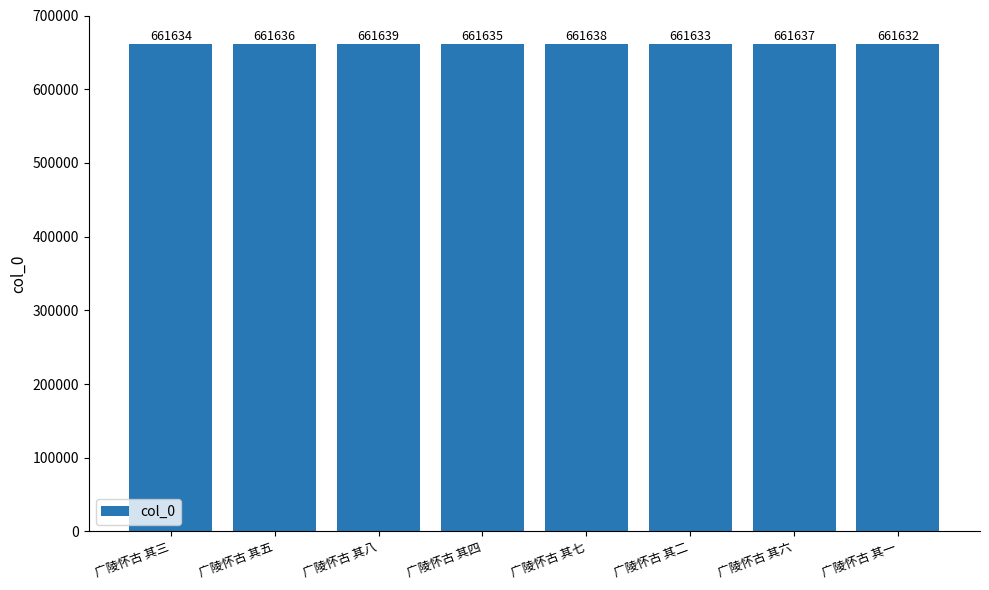

Reading right to left, list all the values displayed in this chart.

661632	661637	661633	661638	661635	661639	661636	661634